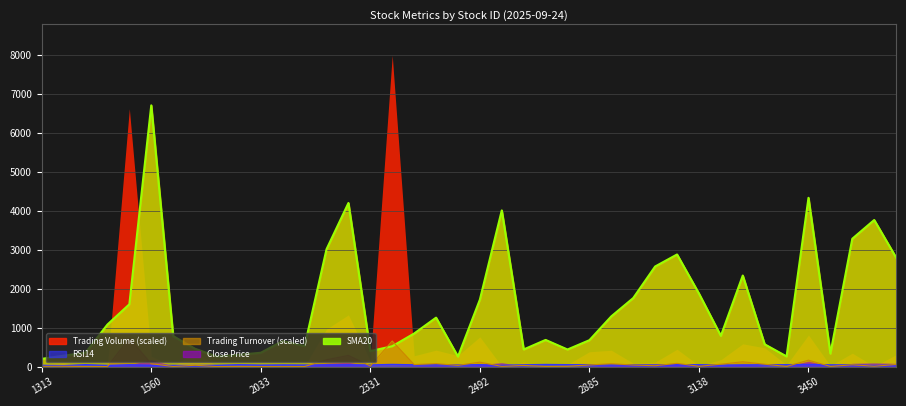

The Trading_turnover series shows 48.1 at 1605. True or false?

False